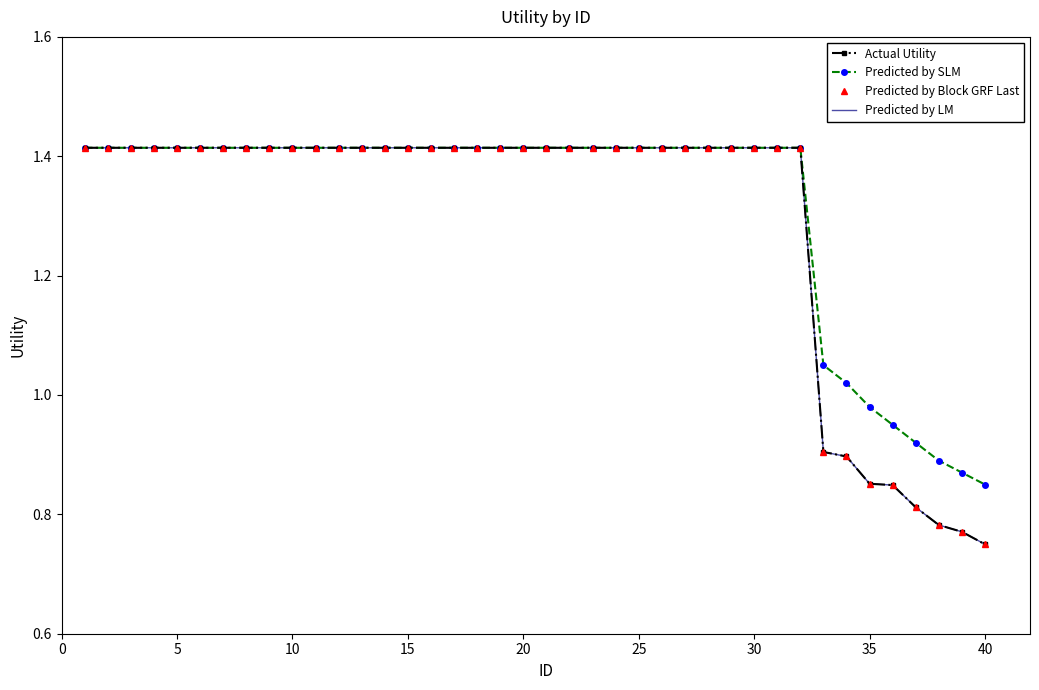

True or false: Predicted by LM and Predicted by Block GRF Last intersect in this chart.

False